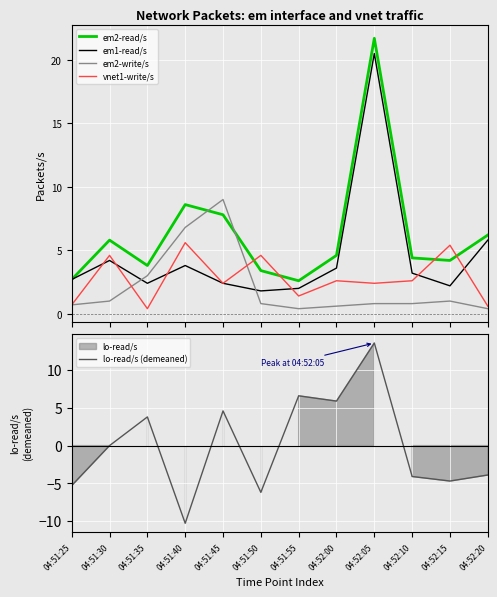

Count the number of categories in the chart.

12